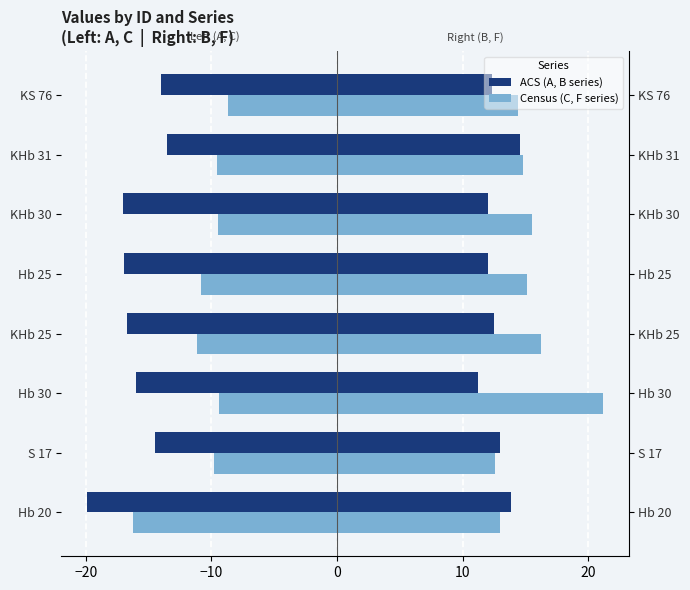

The value of F at Hb 20 is 22.5. True or false?

False